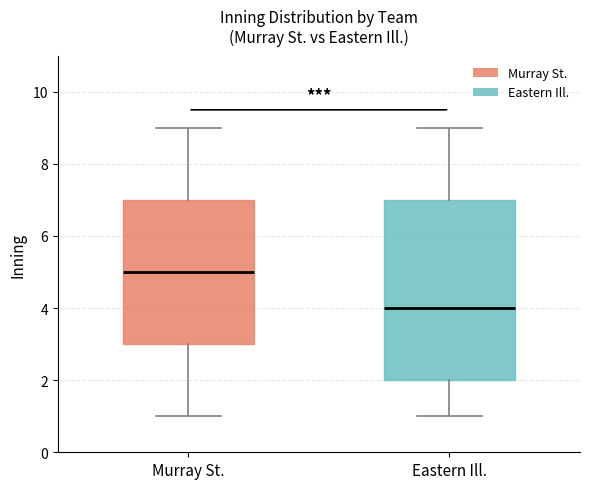

Where is the lower edge of the box for Eastern Ill. on the y-axis? The values are not printed on the chart, so give them approximately, as read against the axis.

2